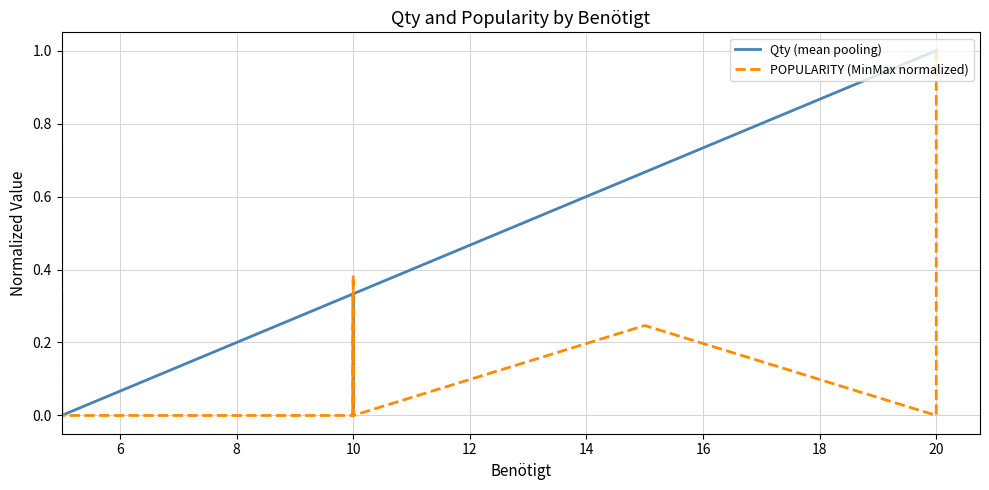

The value of POPULARITY (MinMax normalized) at 10 is 0.6. True or false?

False